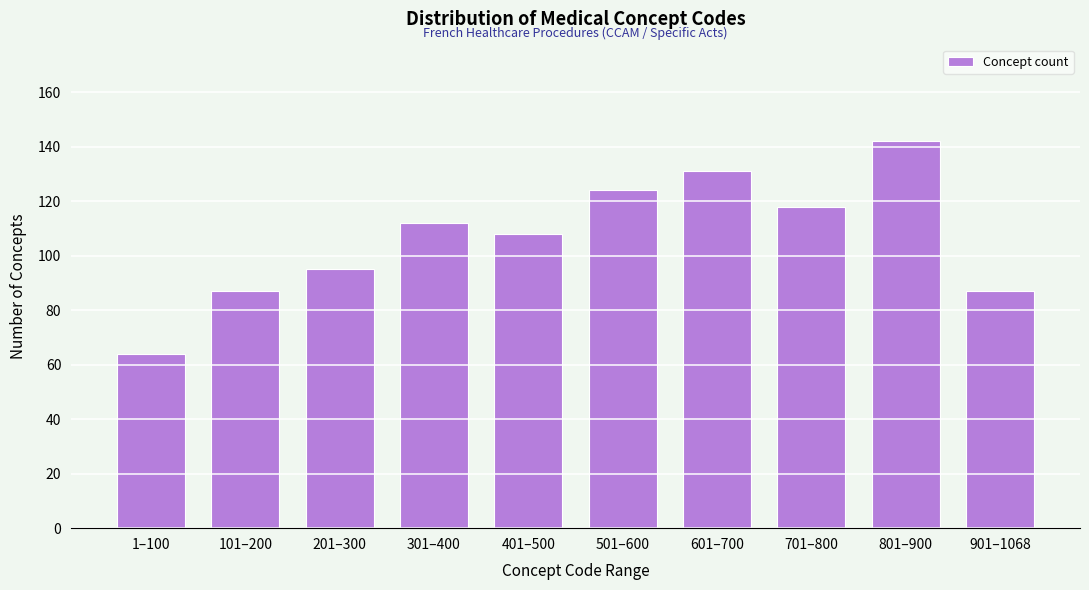

Reading left to right, extract all data points from this chart.

1–100=64	101–200=87	201–300=95	301–400=112	401–500=108	501–600=124	601–700=131	701–800=118	801–900=142	901–1068=87